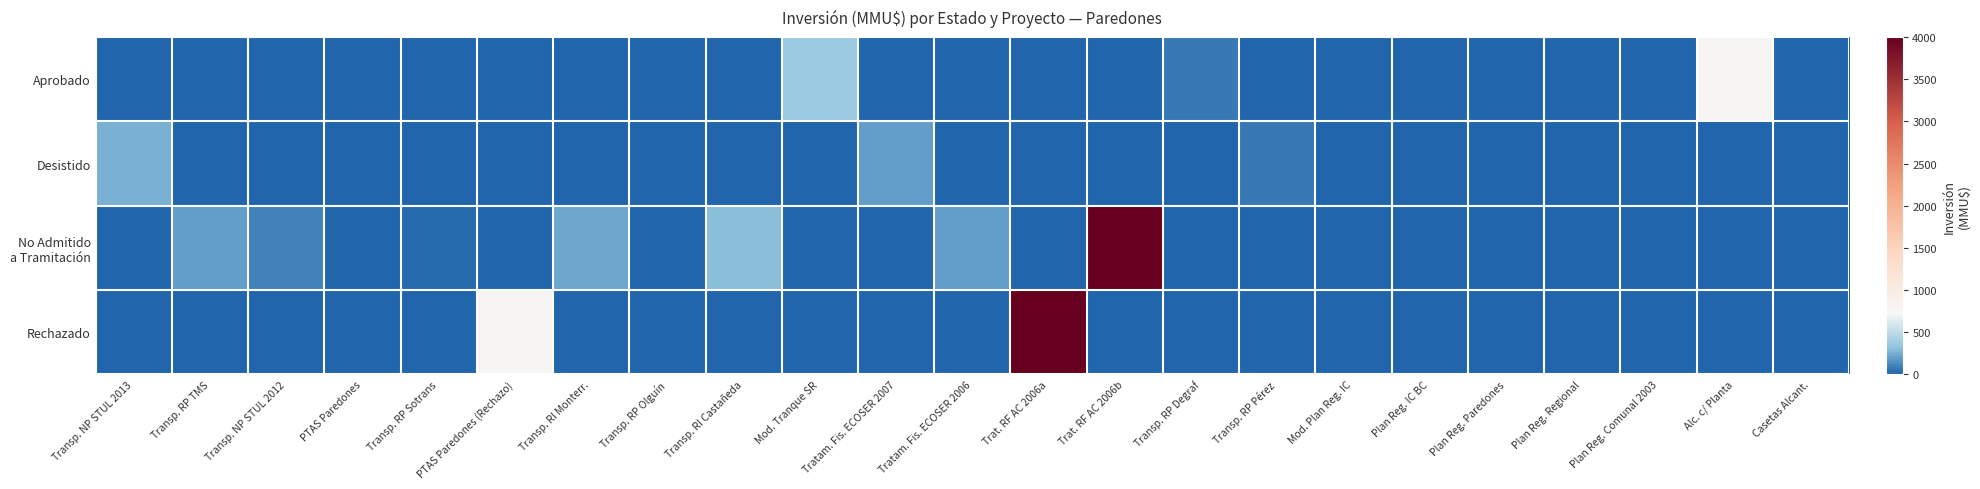

Count the number of categories in the chart.

23